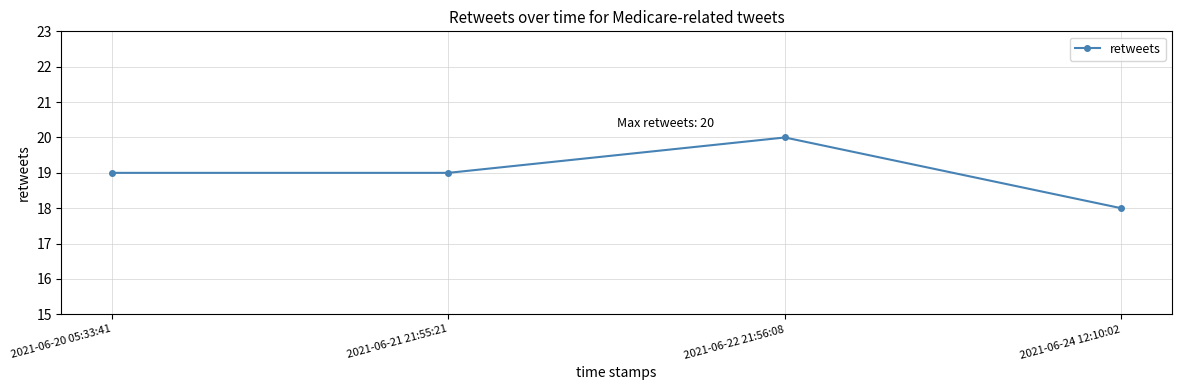

What is the average value?

19